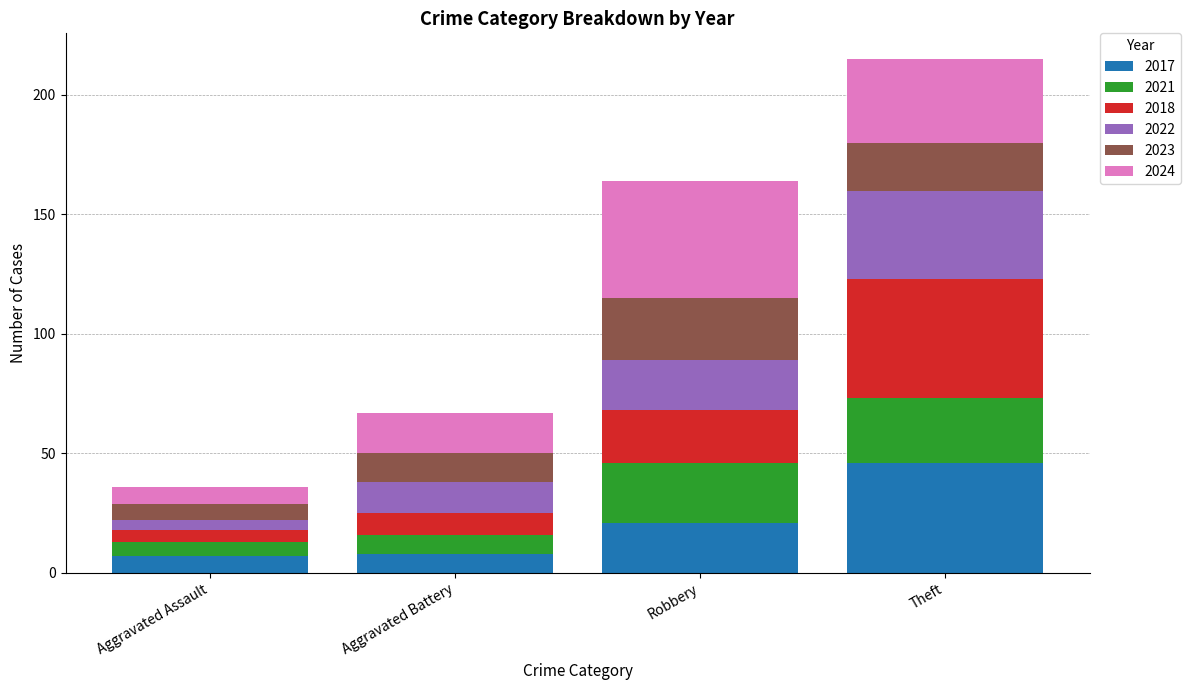

What is the lowest value of the 2017 series?

7